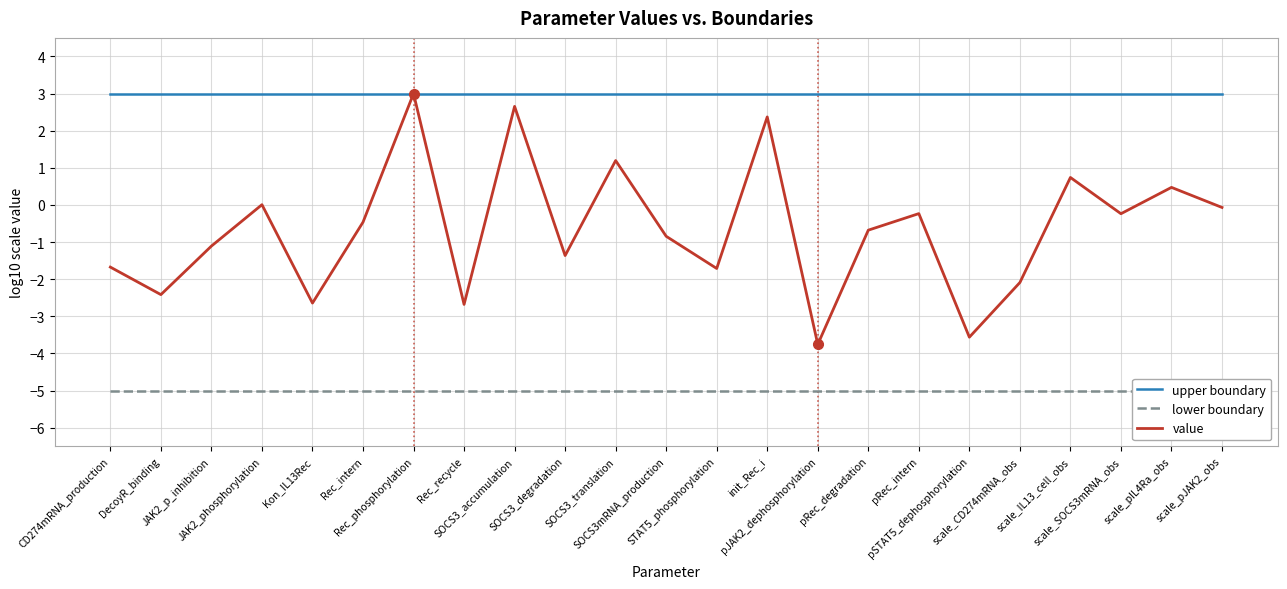

What is the maximum value shown in the chart?

3.0